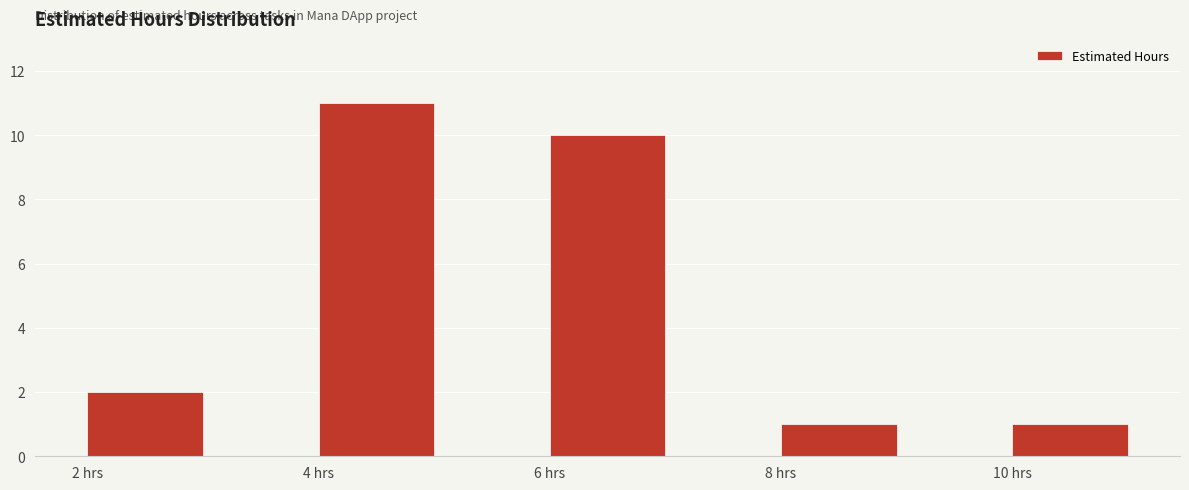

Reading left to right, transcribe this chart: for each bar, give the range it covers on the x-axis and its height. The values are not printed on the chart, so give them approximately, as read against the axis.

2 to 3: 2
3 to 4: 0
4 to 5: 11
5 to 6: 0
6 to 7: 10
7 to 8: 0
8 to 9: 1
9 to 10: 0
10 to 11: 1